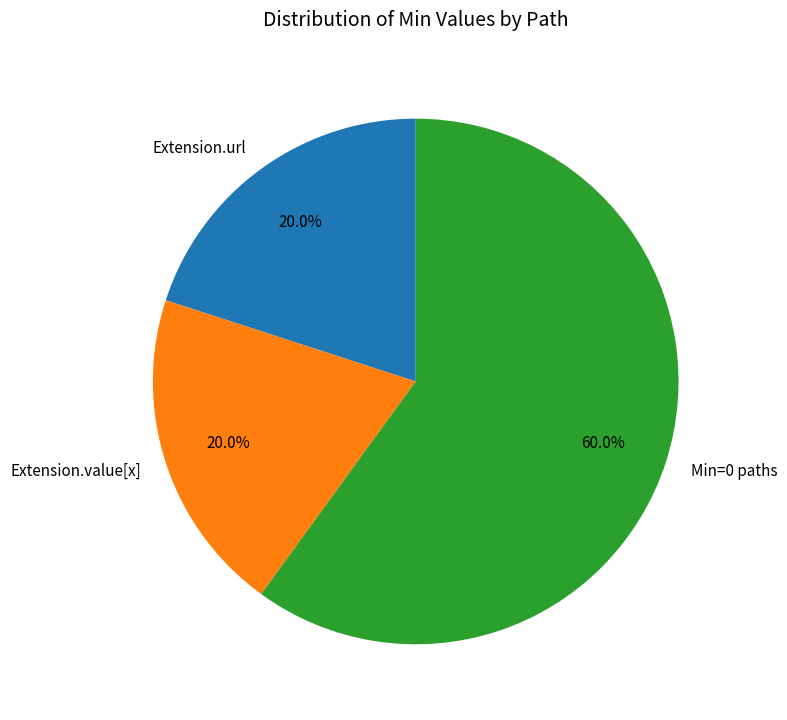

To the nearest percent, what is the average slice percentage?

33%